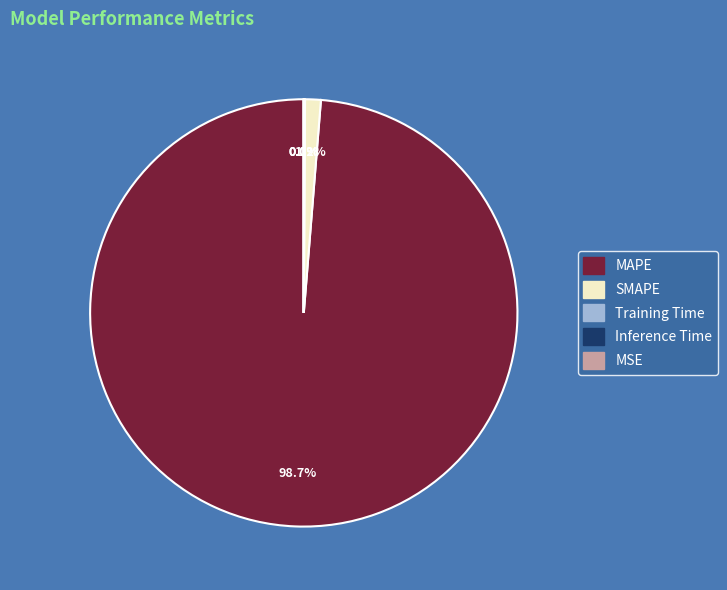

What portion of the pie excludes SMAPE?

98.8%